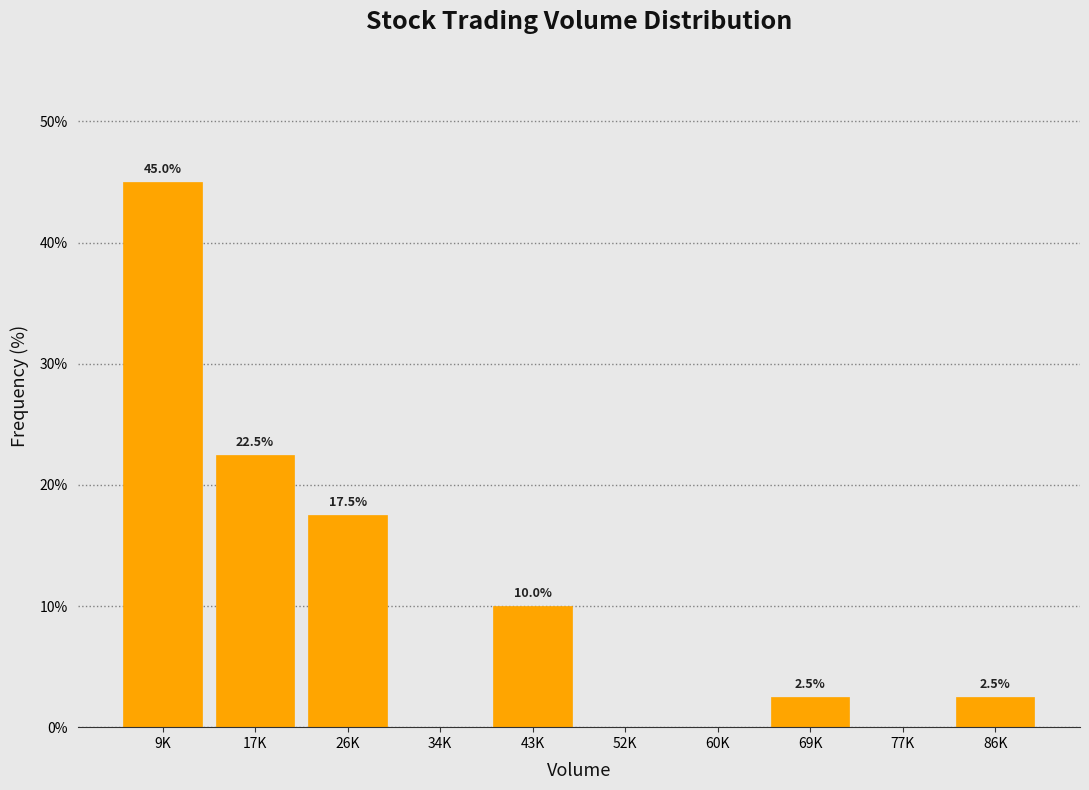

Reading left to right, transcribe all the data shown in this chart.

9K=45.0	17K=22.5	26K=17.5	34K=0.0	43K=10.0	52K=0.0	60K=0.0	69K=2.5	77K=0.0	86K=2.5